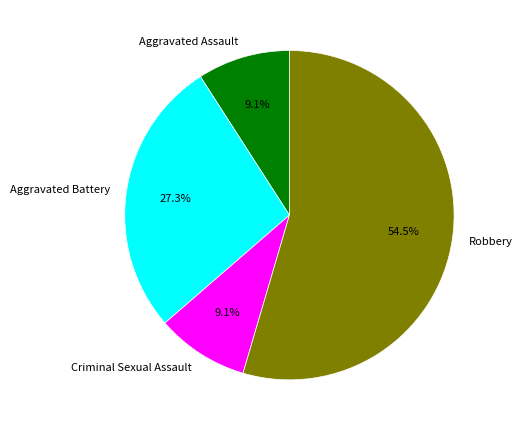

Which has a higher value, Aggravated Assault or Aggravated Battery?

Aggravated Battery